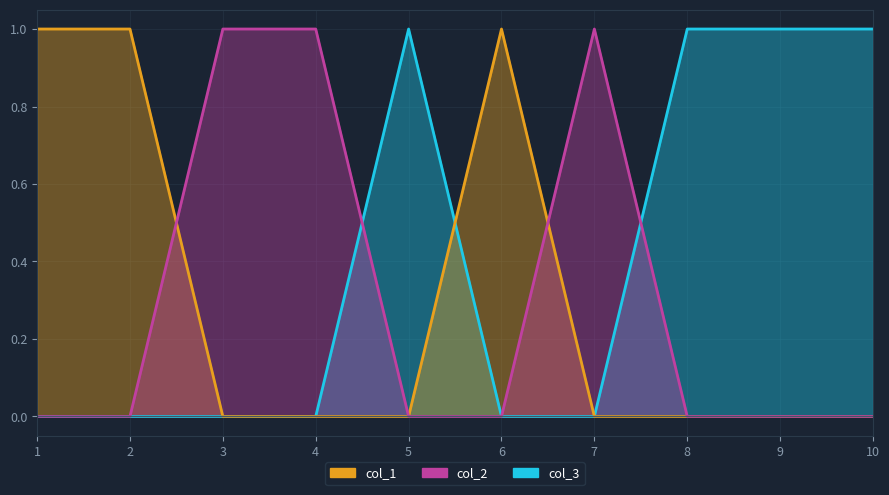

What are all the series names shown in the legend?

col_3, col_1, col_2